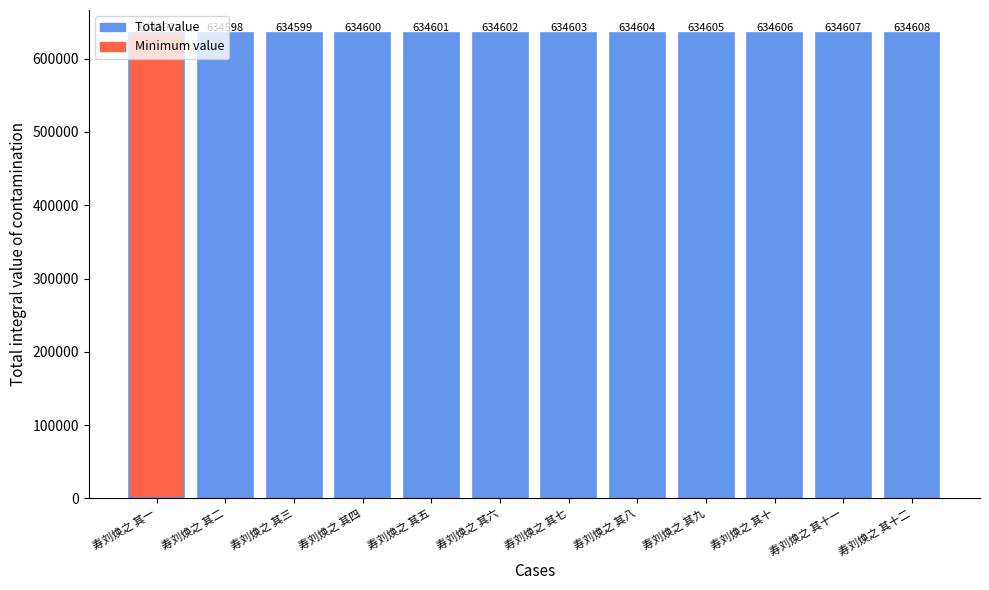

What is the maximum value shown in the chart?

634608